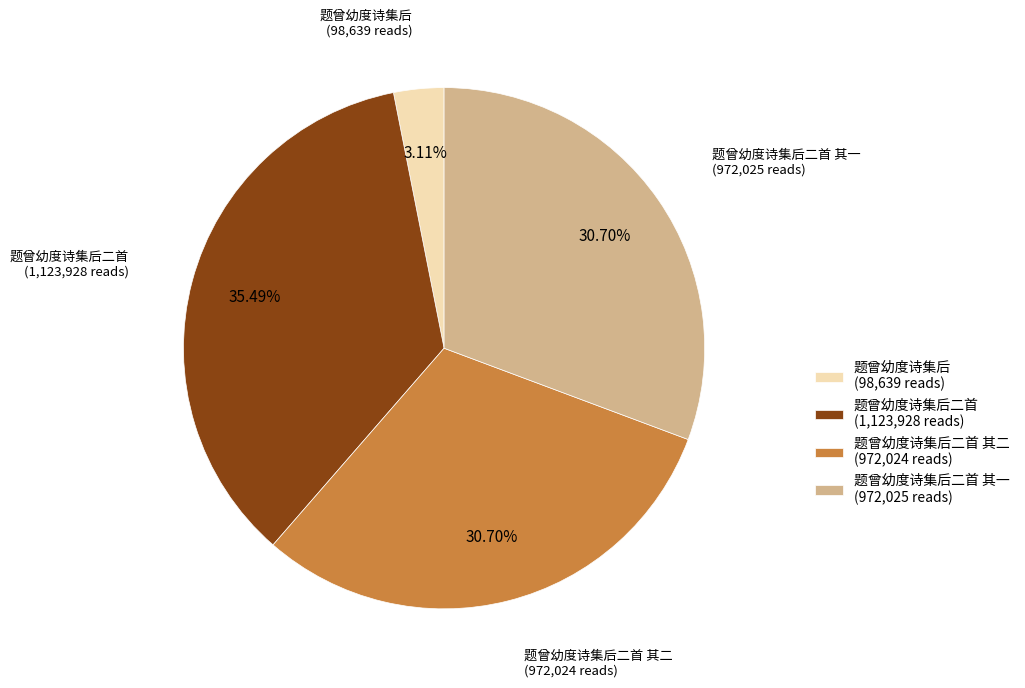

To the nearest percent, what is the average slice percentage?

25%